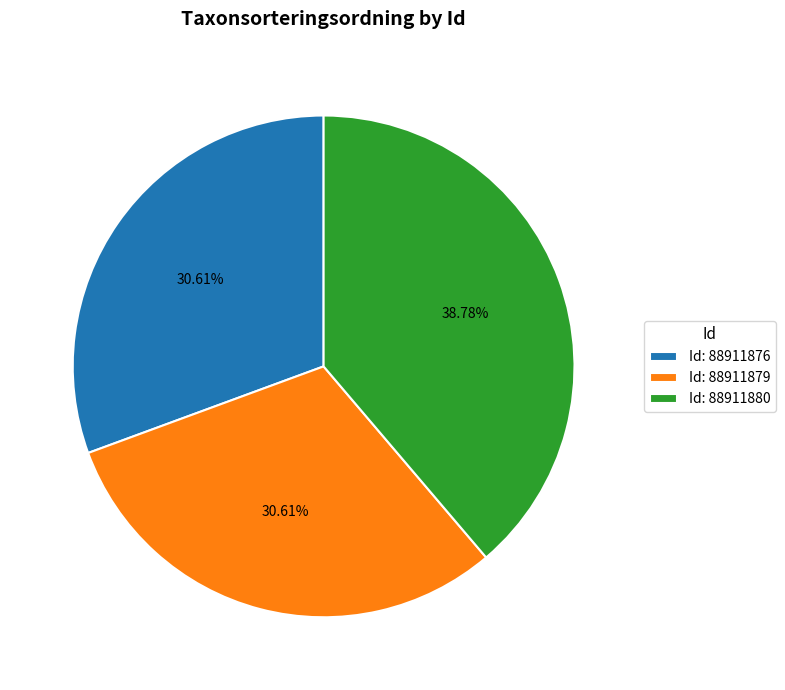

Count the number of slices in the pie.

3